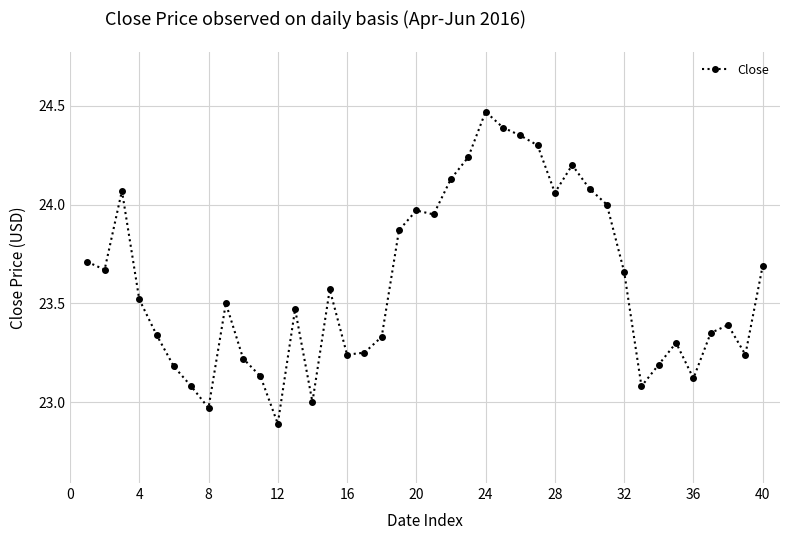

What is the difference between the second highest and second lowest values?

1.4